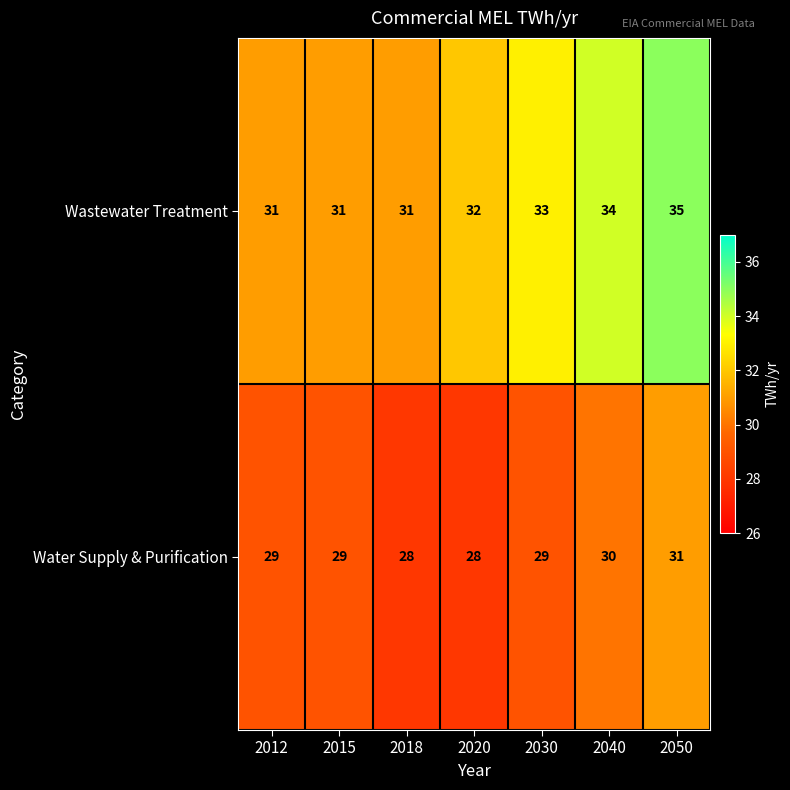

Is the value of Wastewater Treatment at 2018 greater than the value of Water Supply & Purification at 2020?

Yes